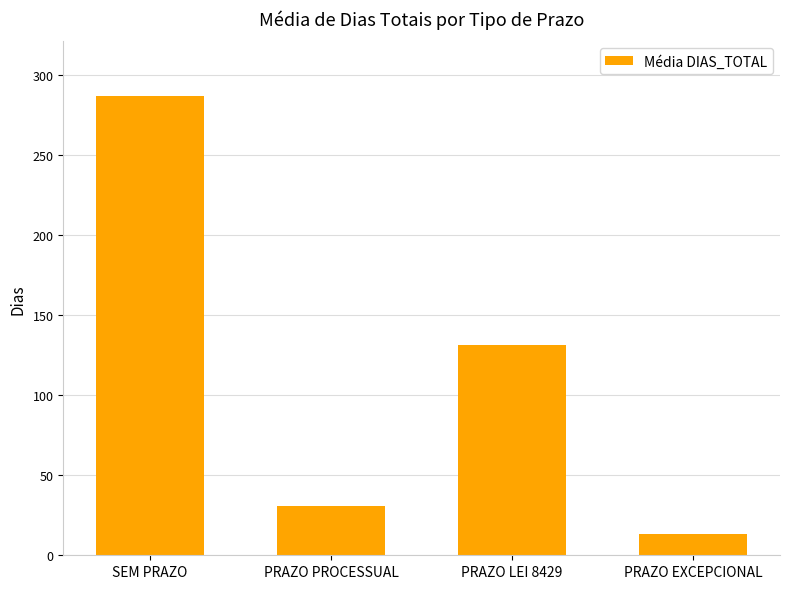

What is the maximum value shown in the chart?

286.6